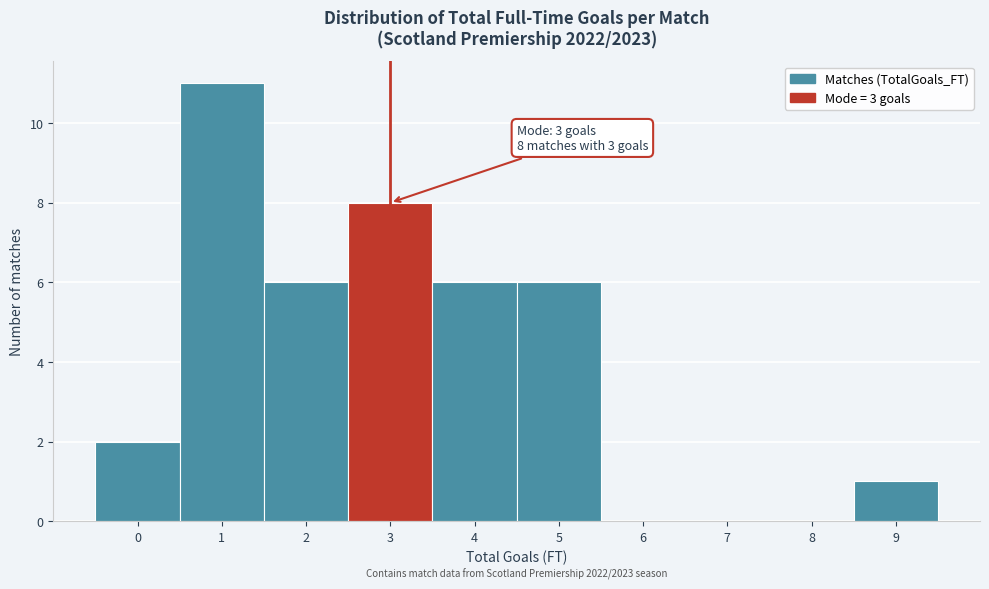

Which range on the x-axis has the tallest bar?

0.5 to 1.5